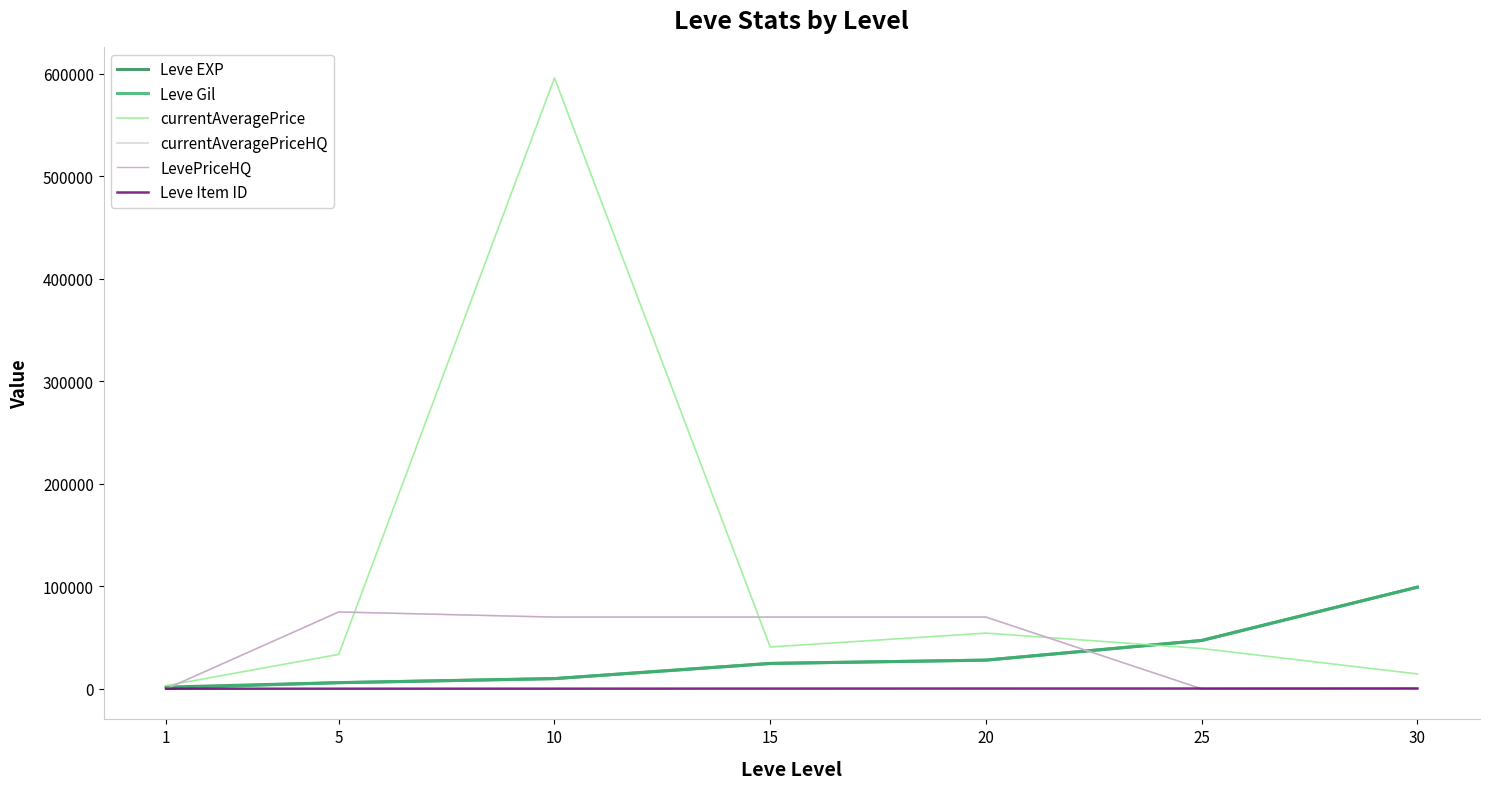

How many series are shown in this chart?

6